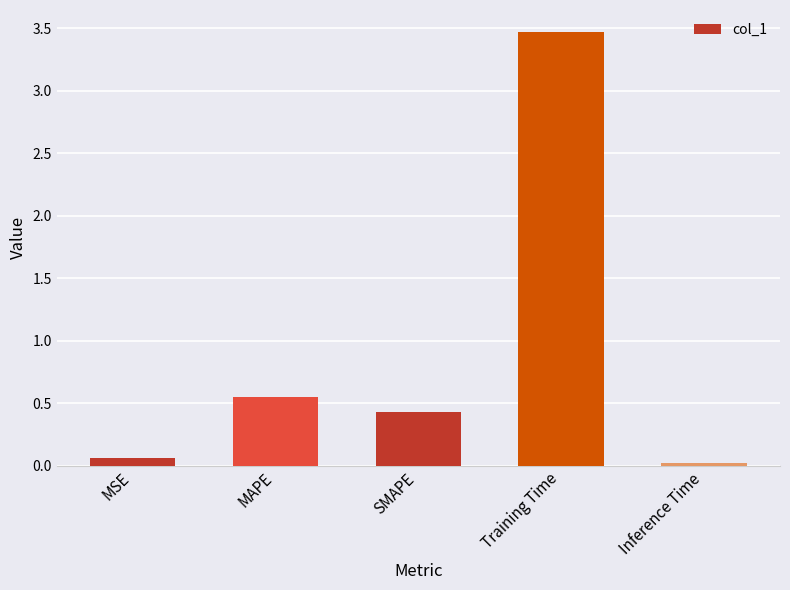

What is the label of the 2nd bar from the right?

Training Time